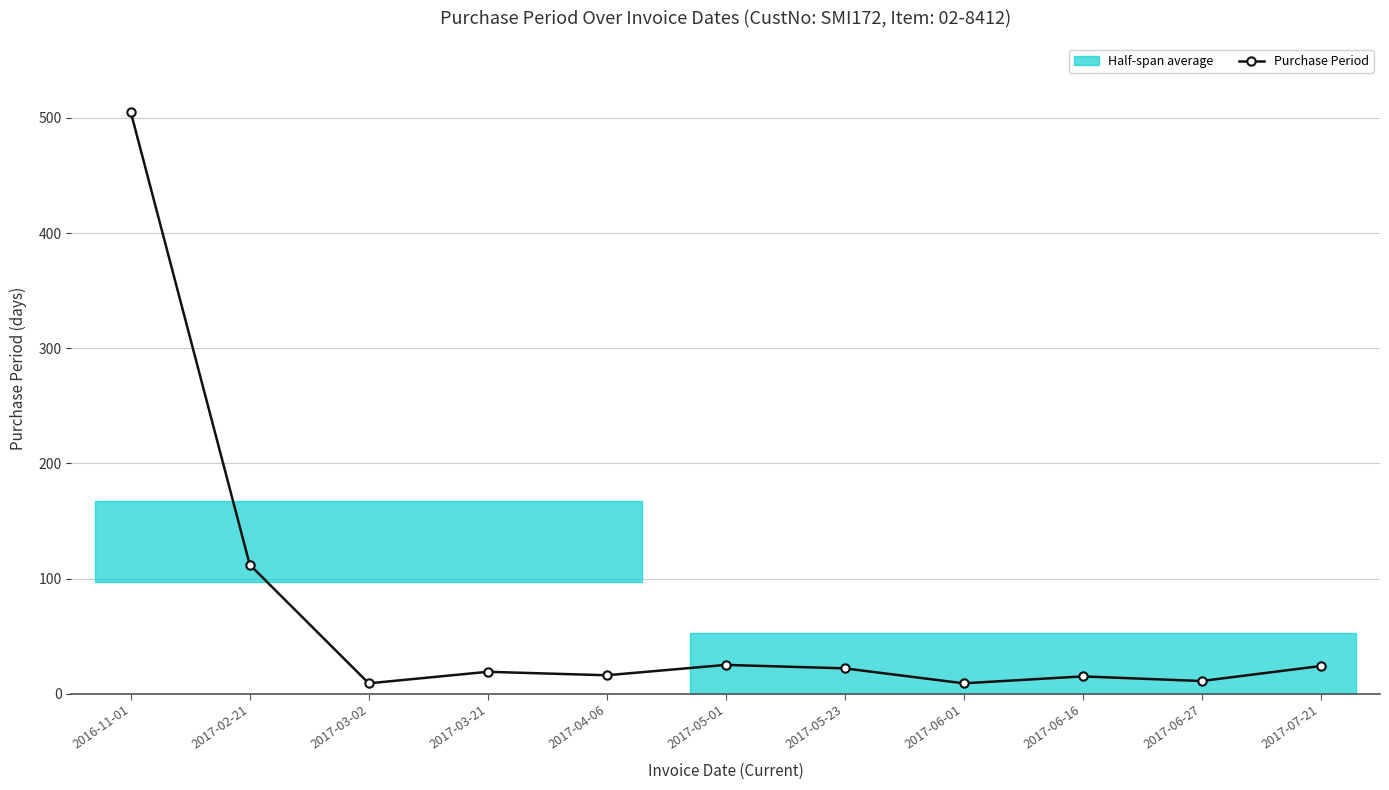

Which category has the highest value across all series?

2016-11-01